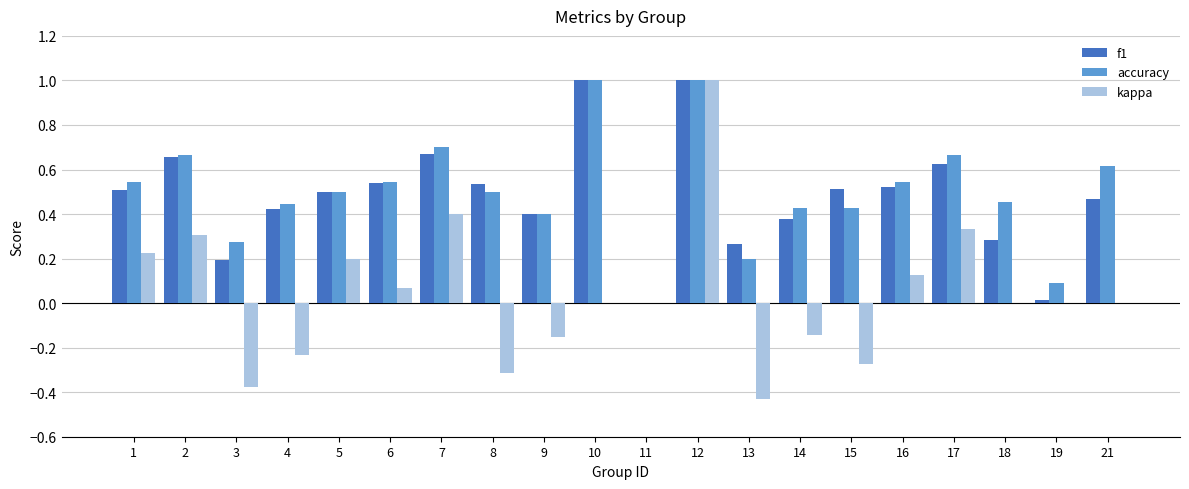

Is the value of f1 at 5 greater than the value of accuracy at 11?

Yes